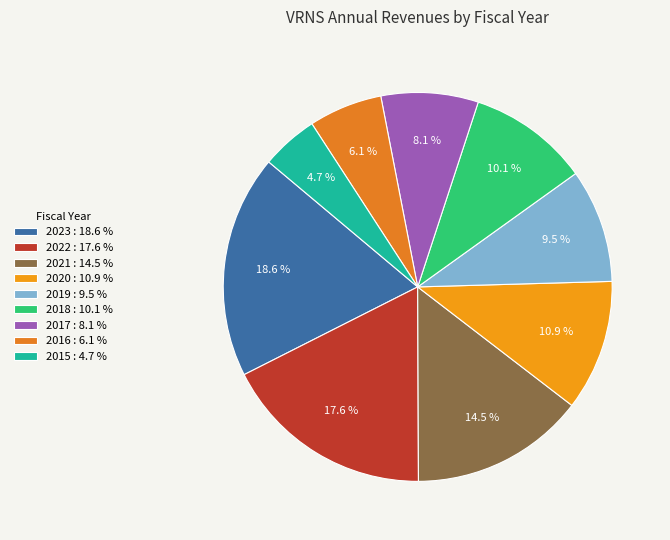

What percentage is the 2016 slice, to the nearest percent?

6%